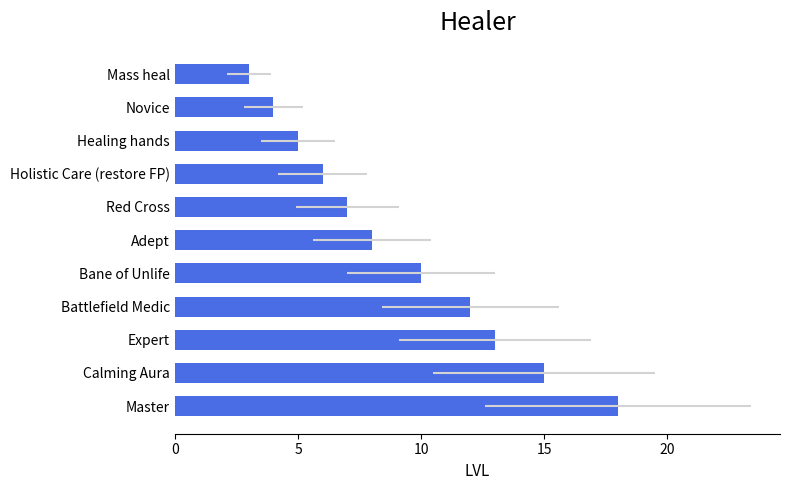

The value at Expert is 4. True or false?

False